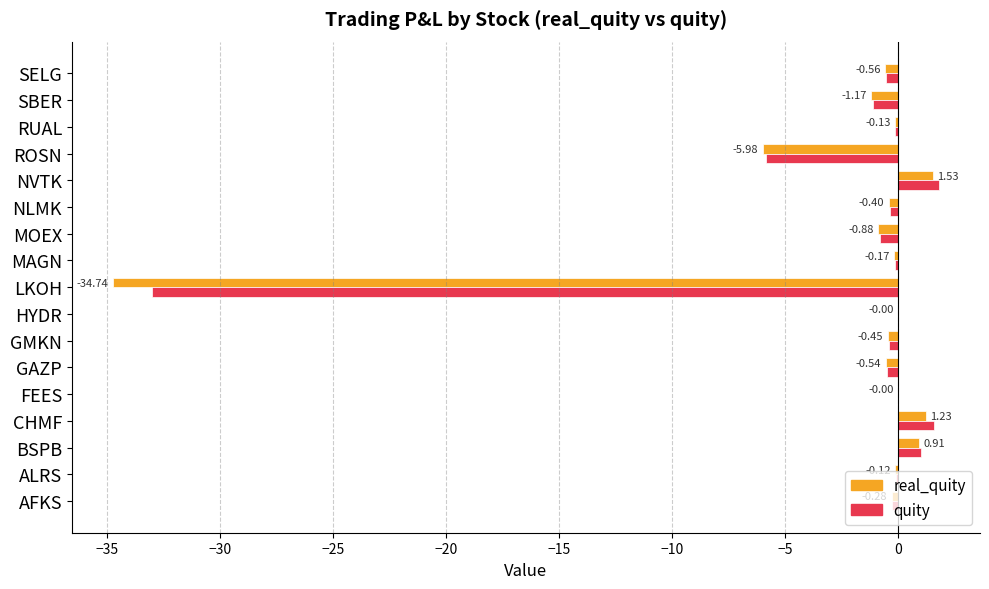

What is the greatest value displayed?

1.8